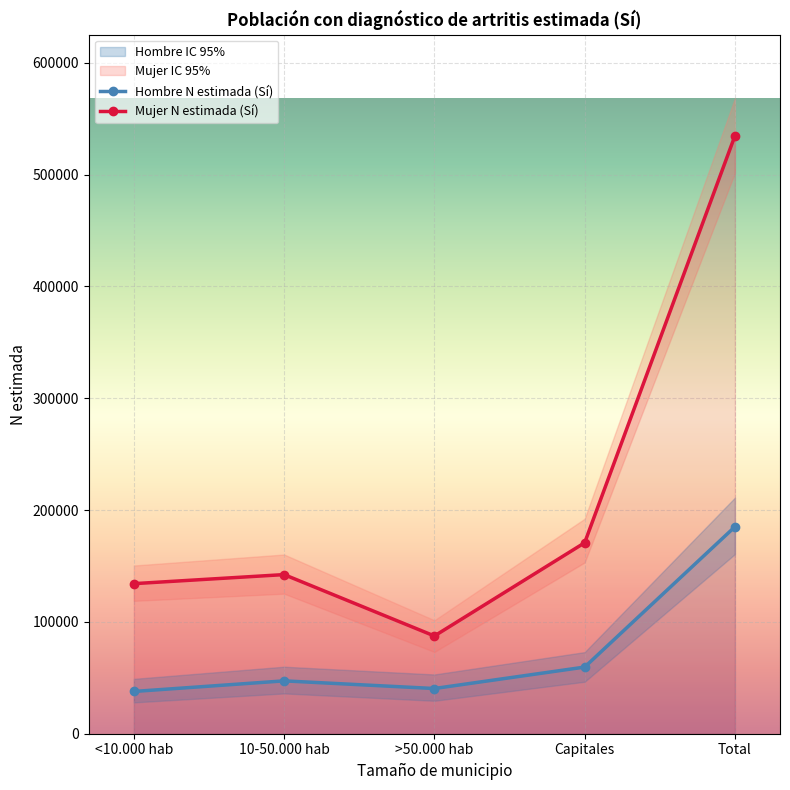

True or false: Hombre N estimada (Sí) and Mujer N estimada (Sí) intersect in this chart.

False